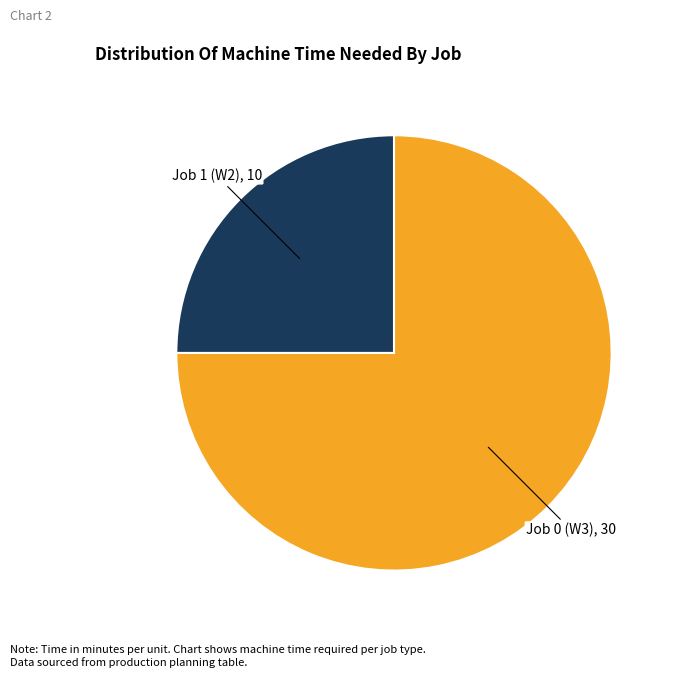

Do Job 1 (W2) and Job 0 (W3) together represent more than half of the pie?

Yes